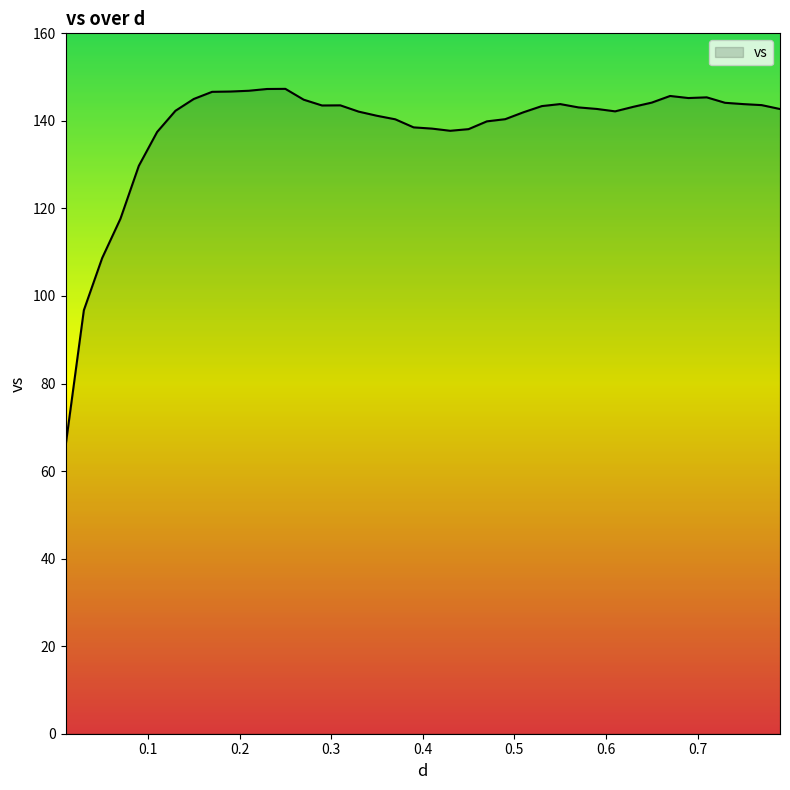

How many categories are shown in the chart?

40